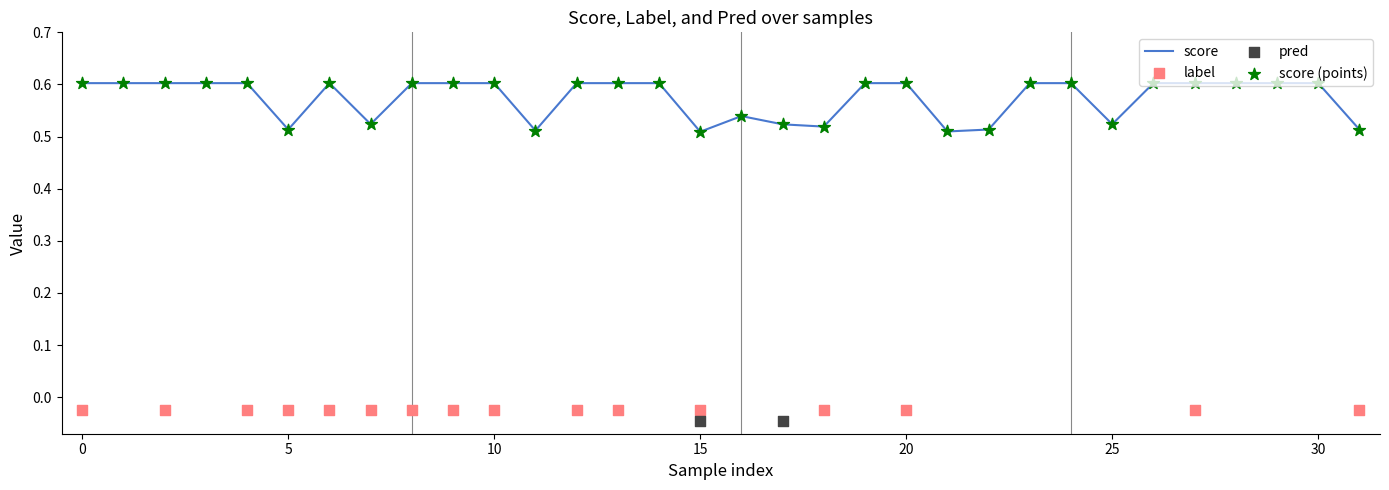

At how many categories does at least one series exceed 0?

32